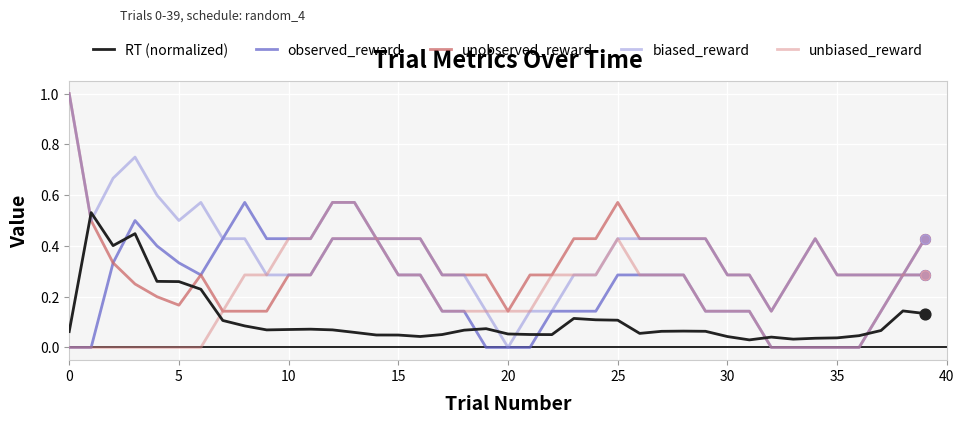

What are all the series names shown in the legend?

RT (normalized), observed_reward, unobserved_reward, biased_reward, unbiased_reward